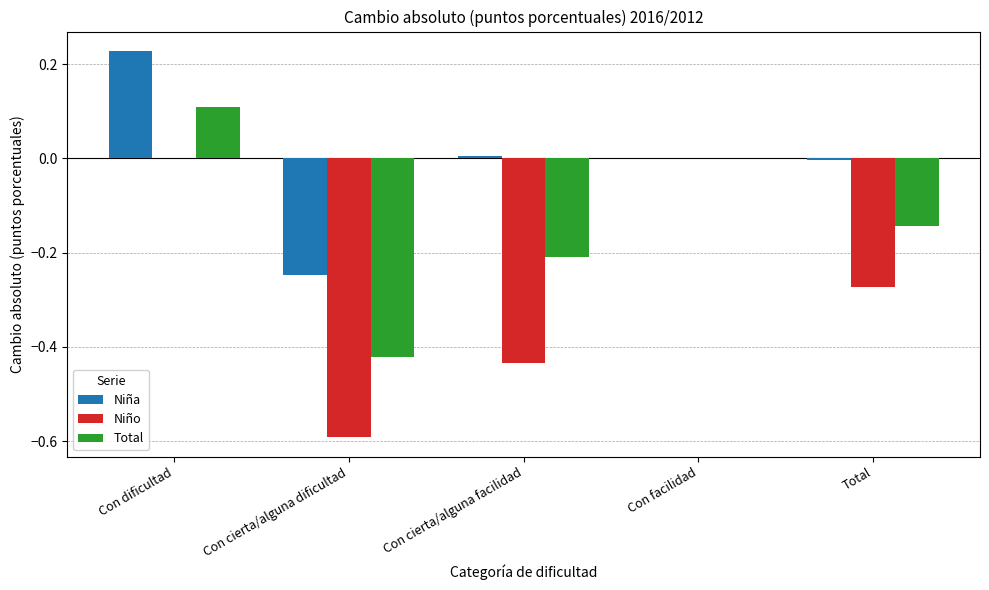

Count the number of categories in the chart.

5